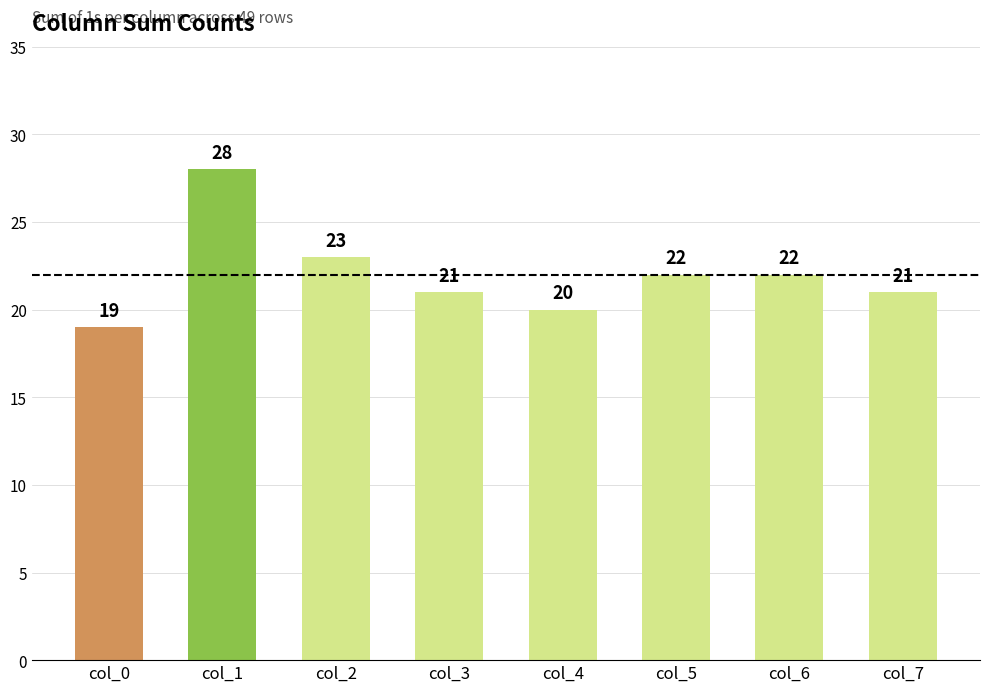

Count the values in the range 21 to 23.

5